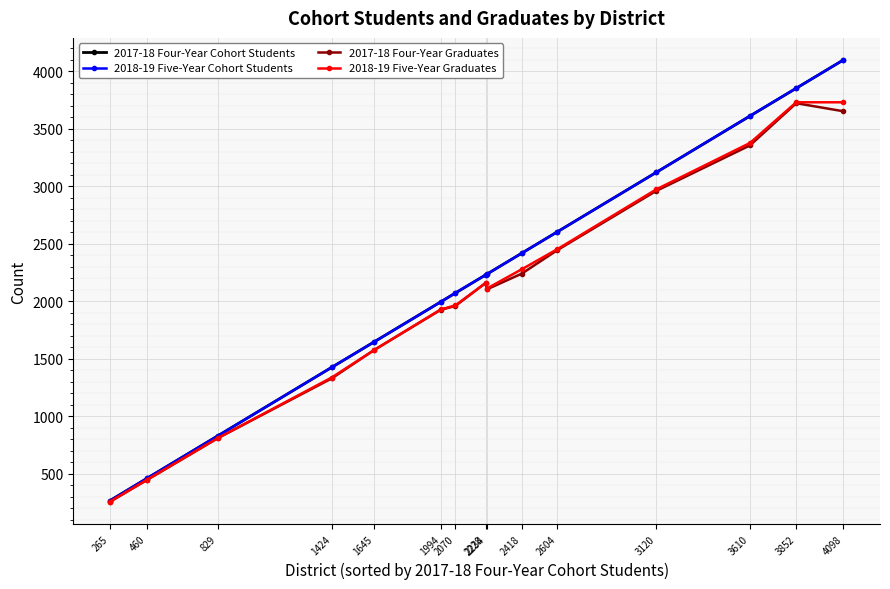

What is the sum of all 2017-18 Four-Year Cohort Students values?

32851